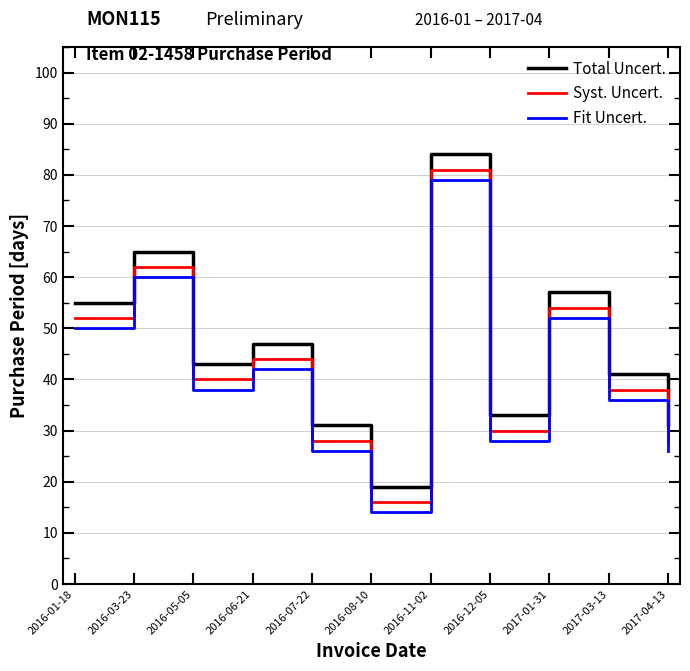

What is the spread (max minus min) of values at 2016-07-22?

5